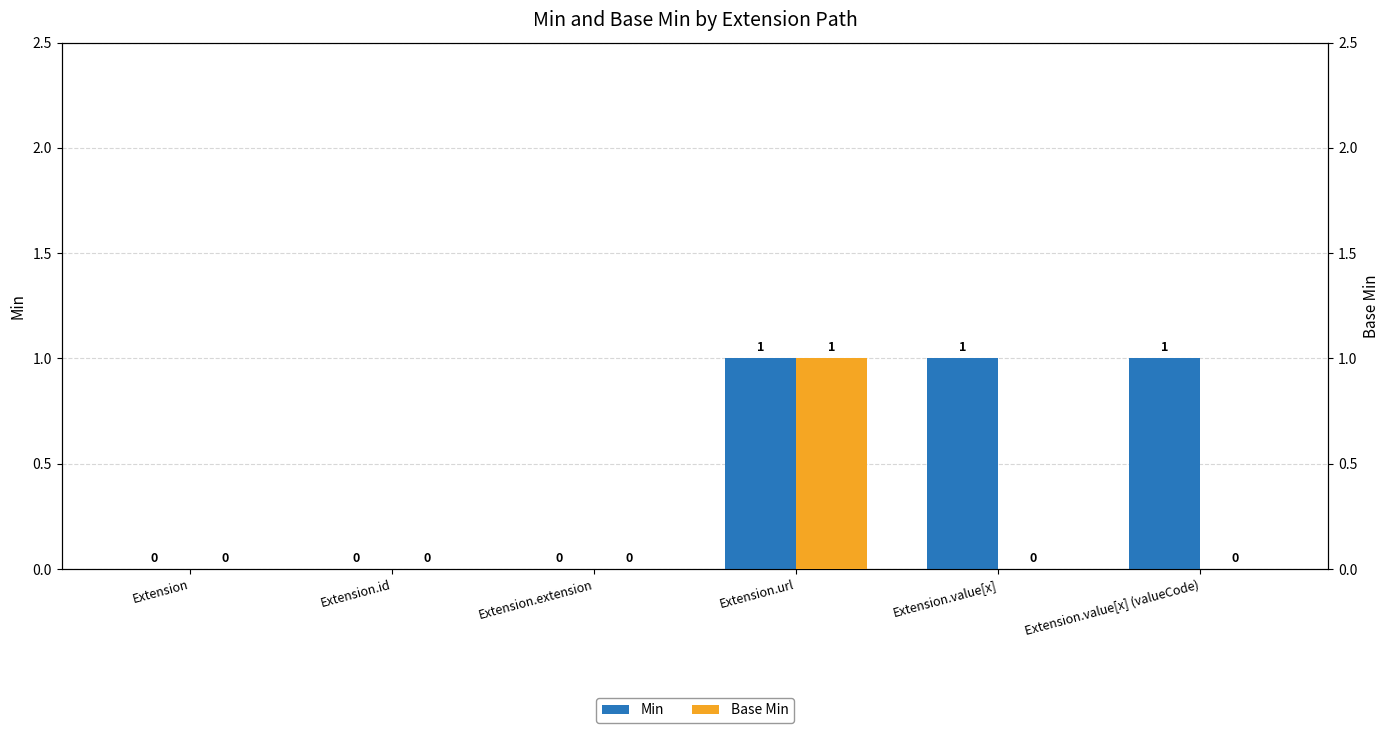

What is the label of the 2nd bar from the left?

Extension.id